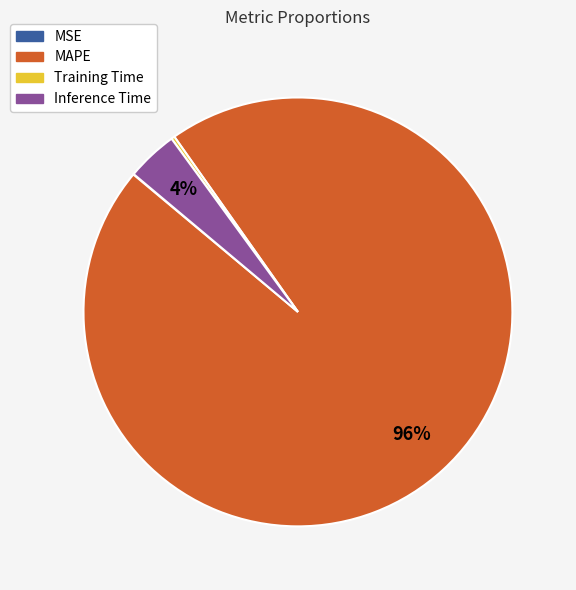

To the nearest percent, what portion does Inference Time represent?

4%